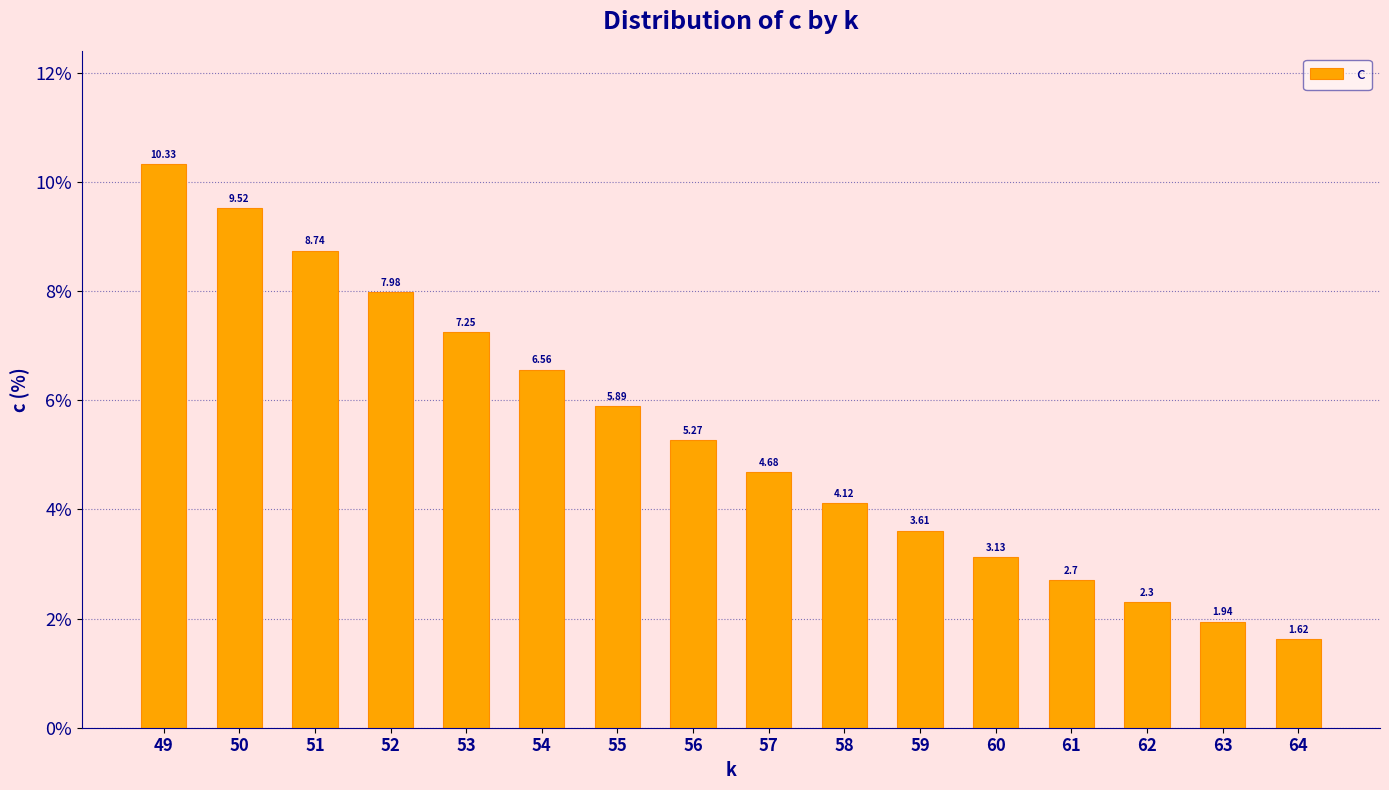

What value does the data have at 49?

10.3